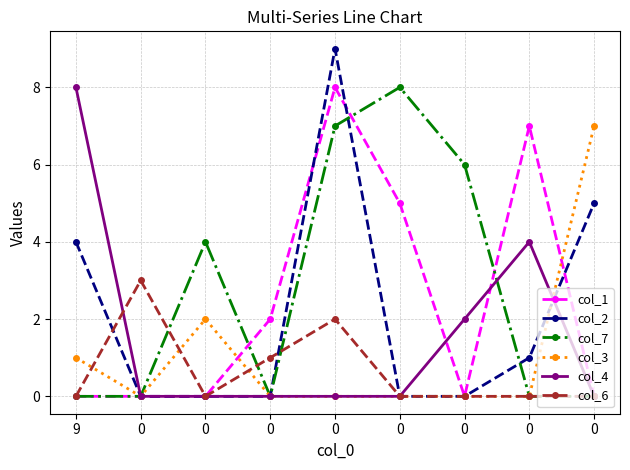

Reading left to right, transcribe all the data shown in this chart.

col_1: 0	0	0	2	8	5	0	7	0
col_2: 4	0	0	0	9	0	0	1	5
col_7: 0	0	4	0	7	8	6	0	0
col_3: 1	0	2	0	0	0	0	0	7
col_4: 8	0	0	0	0	0	2	4	0
col_6: 0	3	0	1	2	0	0	0	0